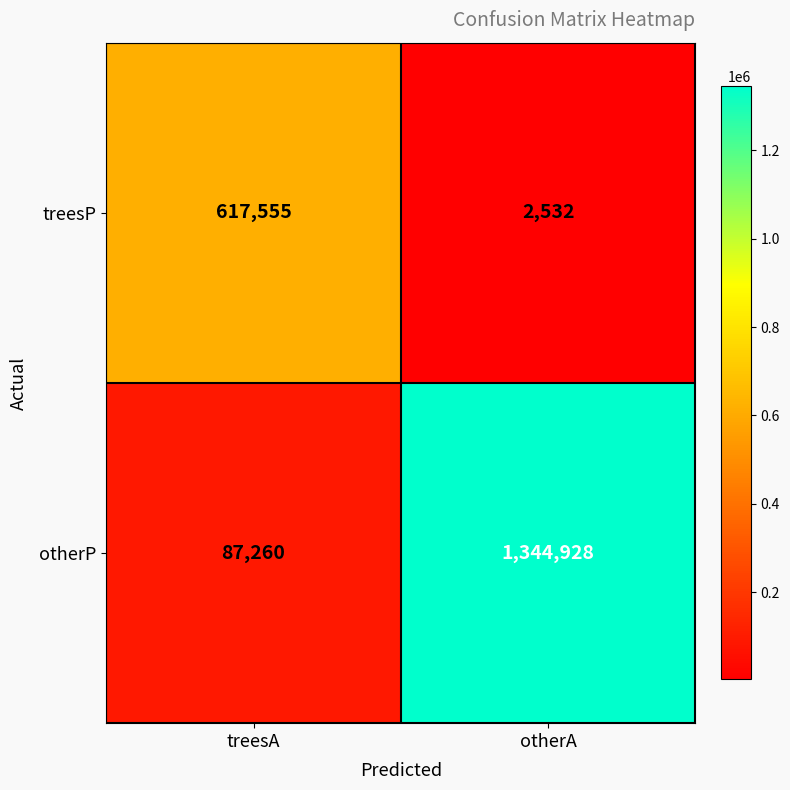

Which series has the largest total across all categories?

otherP